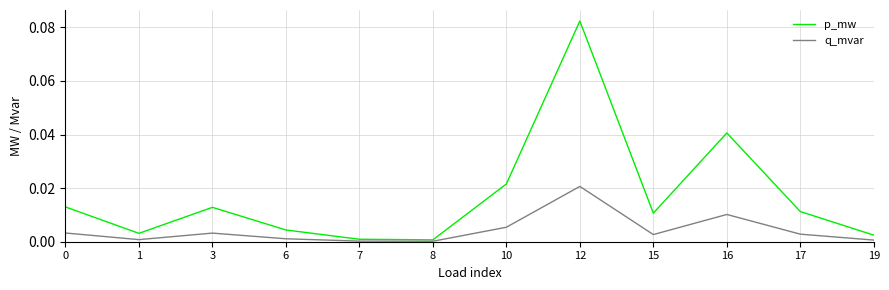

Which series has the largest total across all categories?

p_mw